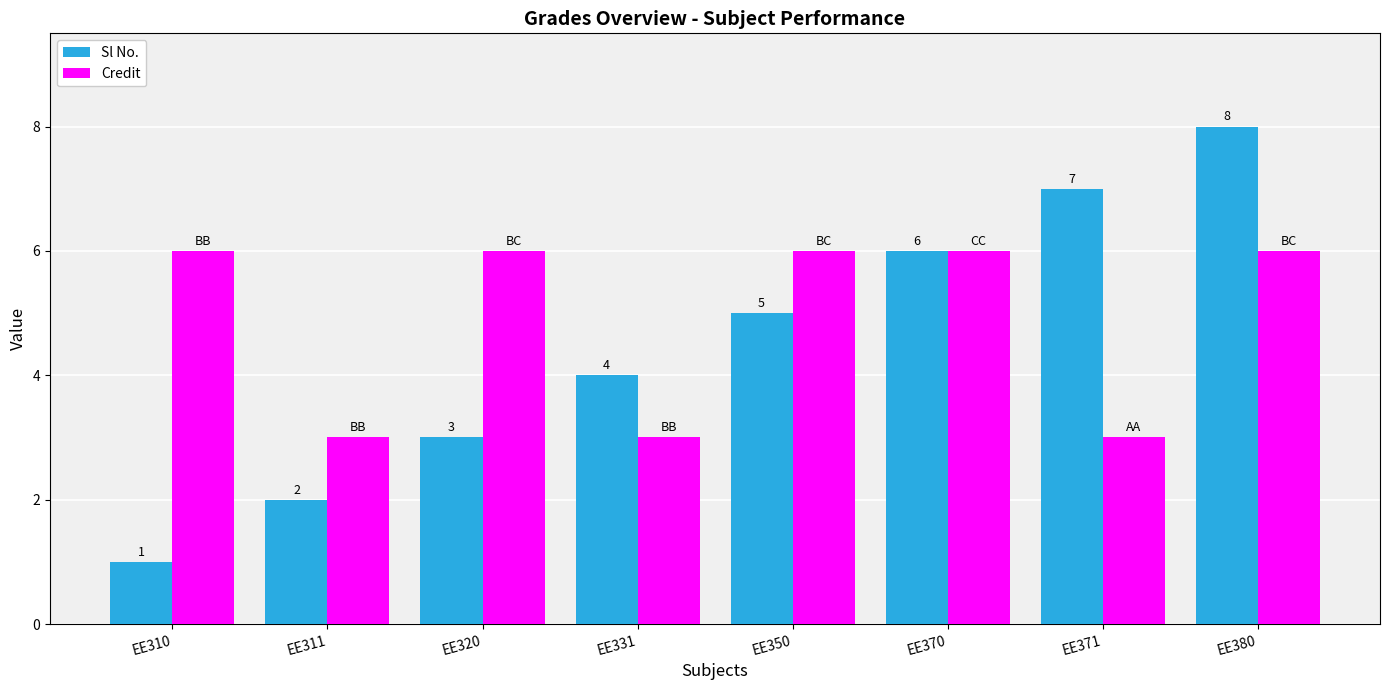

What is the approximate value of Credit at EE370?

6